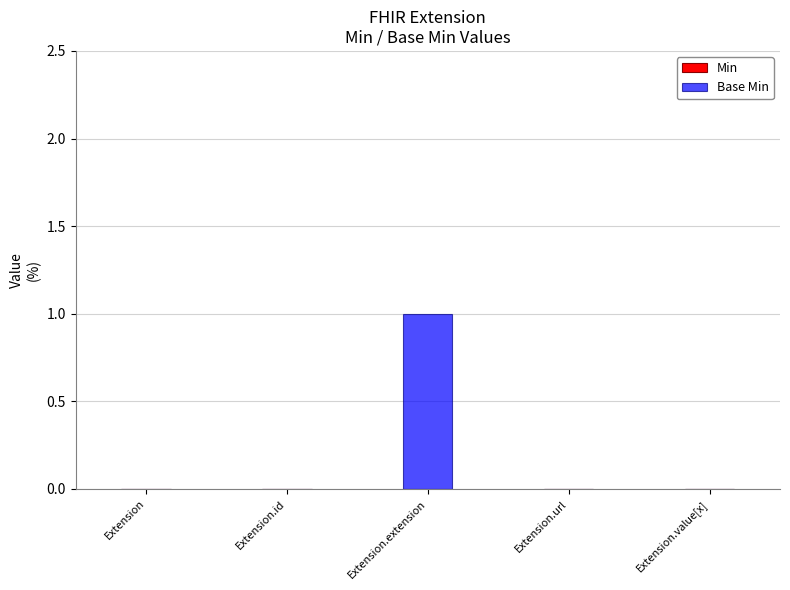

Which label corresponds to the largest value in the chart?

Extension.extension